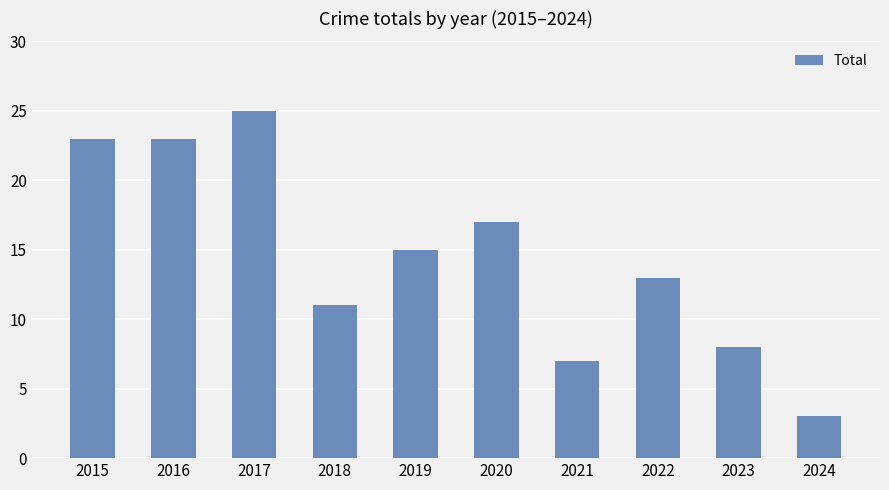

How many distinct data groups are displayed?

1